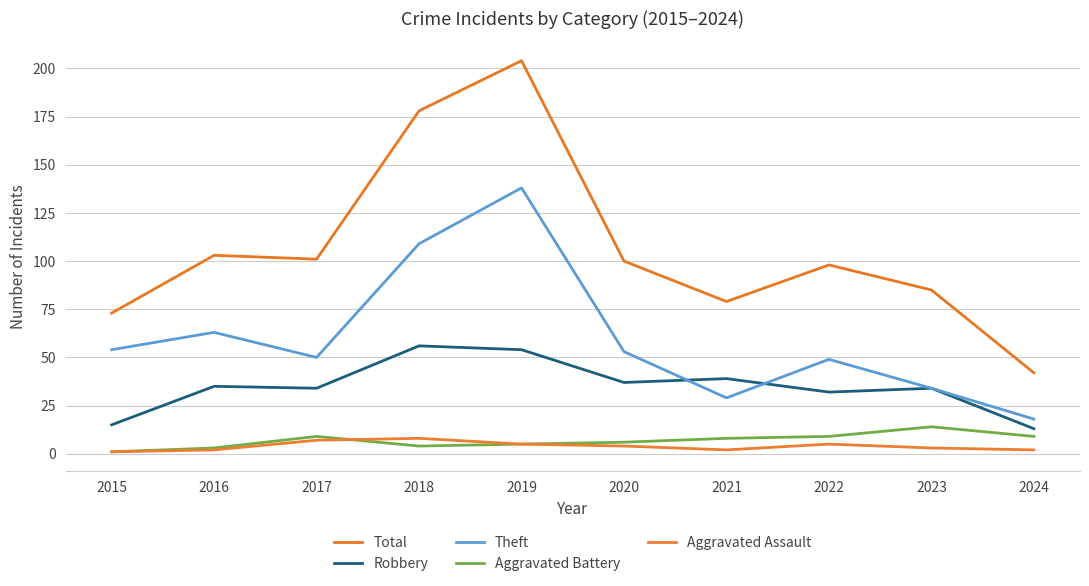

True or false: Robbery and Theft intersect in this chart.

True